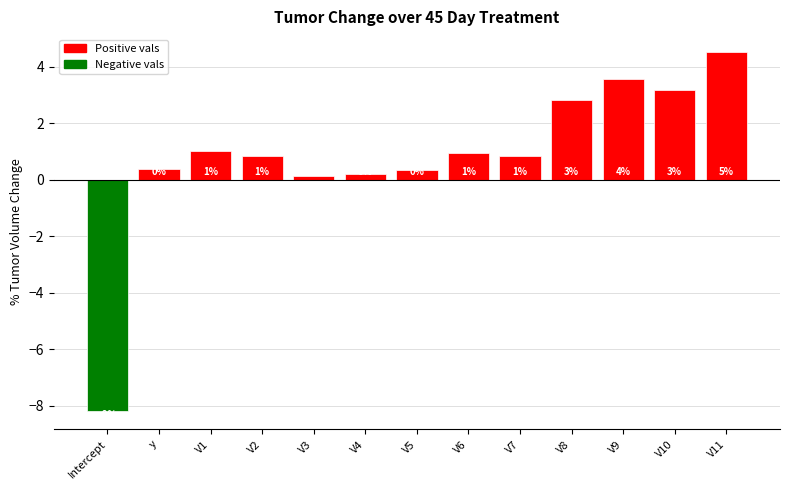

What position from the right is V2?

10